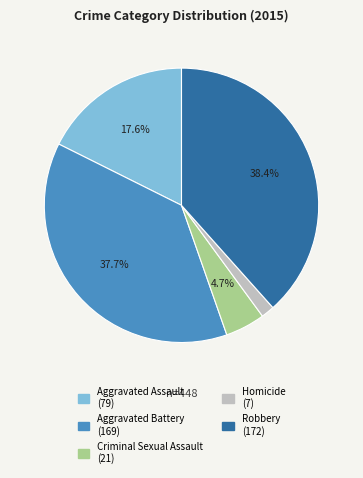

Which has a higher value, Aggravated Battery or Criminal Sexual Assault?

Aggravated Battery